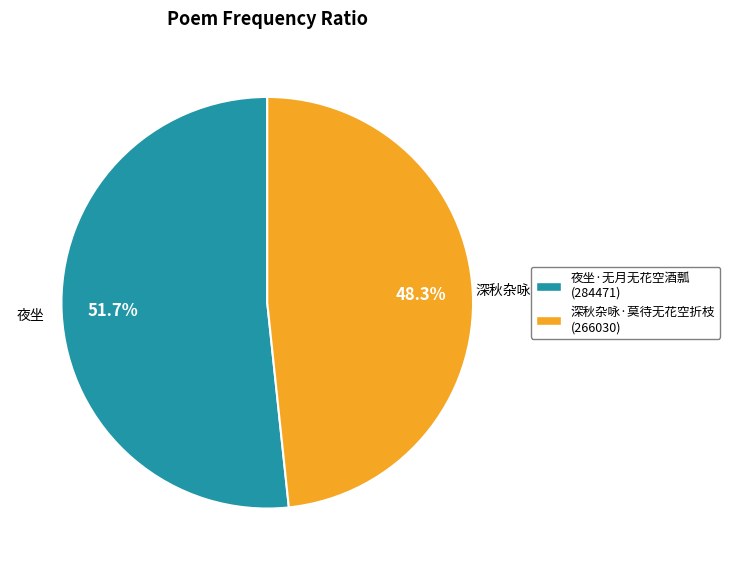

Approximately how many times larger is the value at 深秋杂咏·莫待无花空折枝 compared to 夜坐·无月无花空酒瓢?

0.9